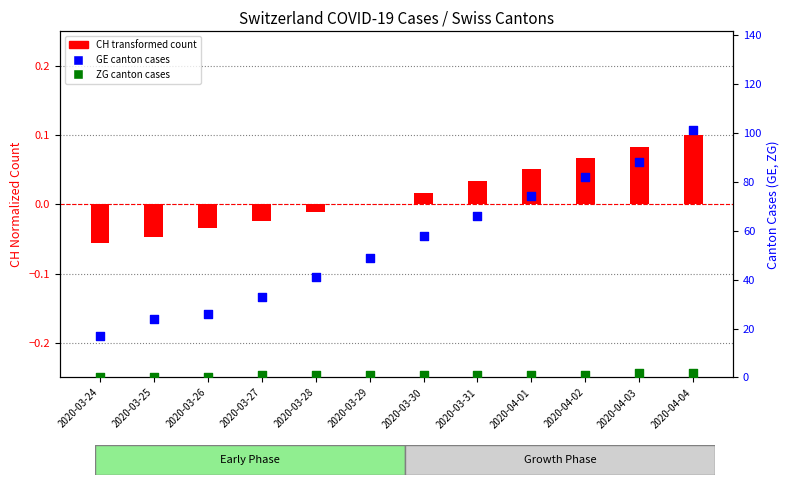

Which series reaches the minimum Y coordinate?

CH (transformed count)